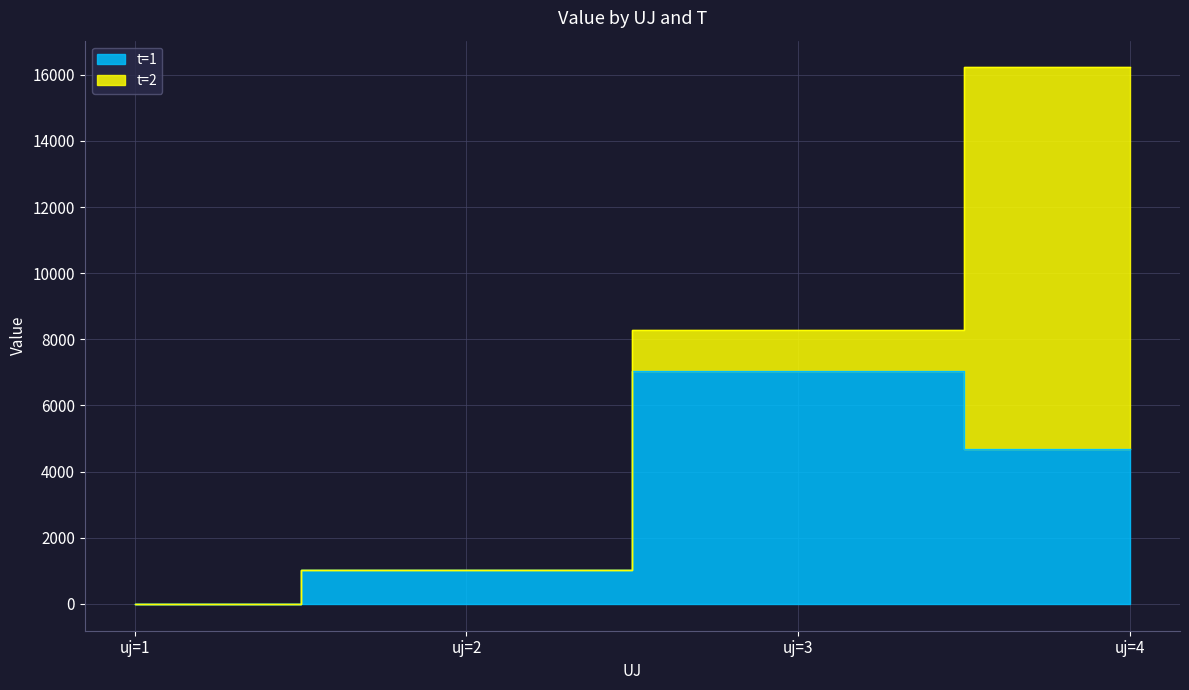

What is the change in value from uj=1 to uj=2?

+1019.7